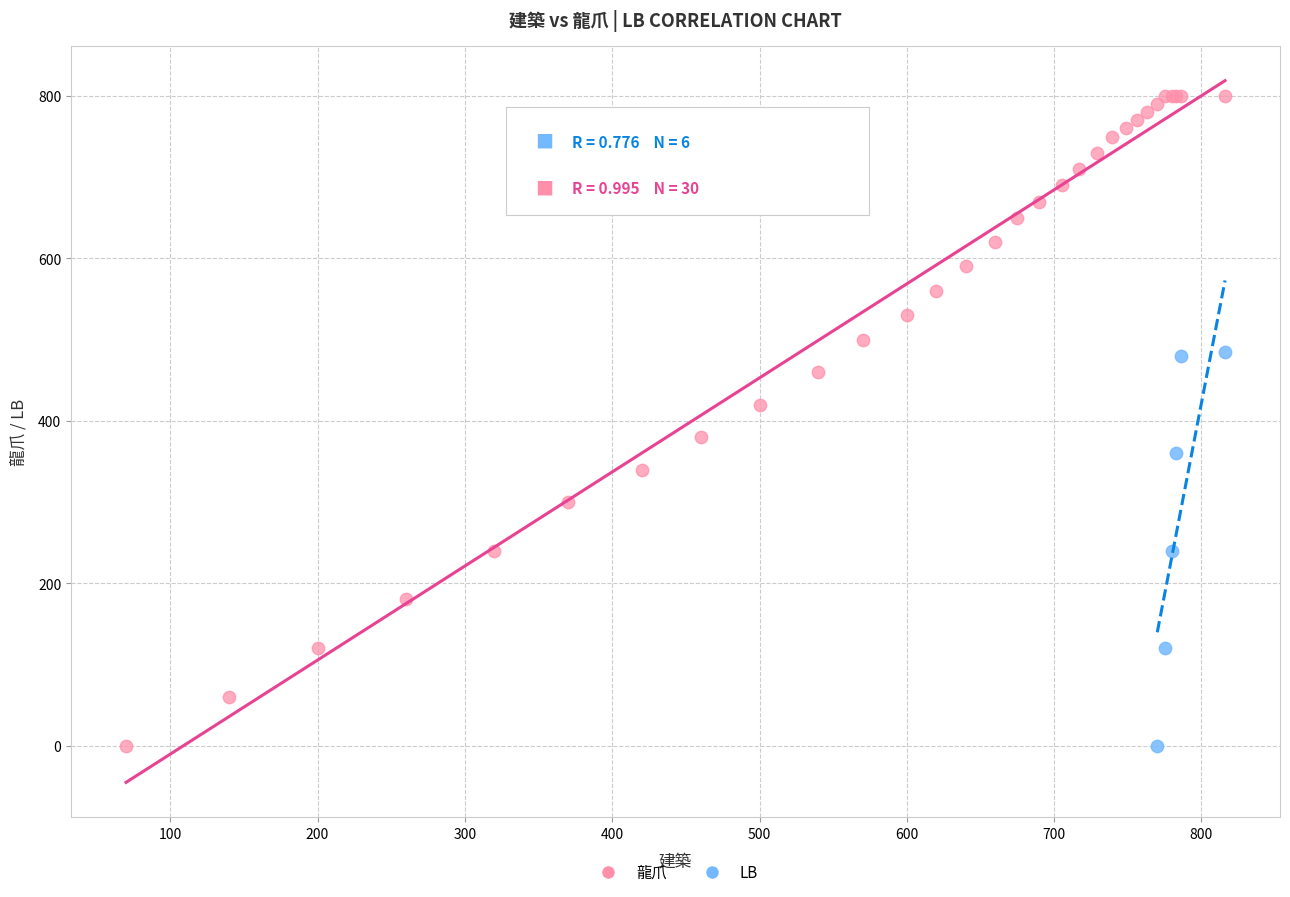

Which series has the largest Y range (max minus min)?

龍爪